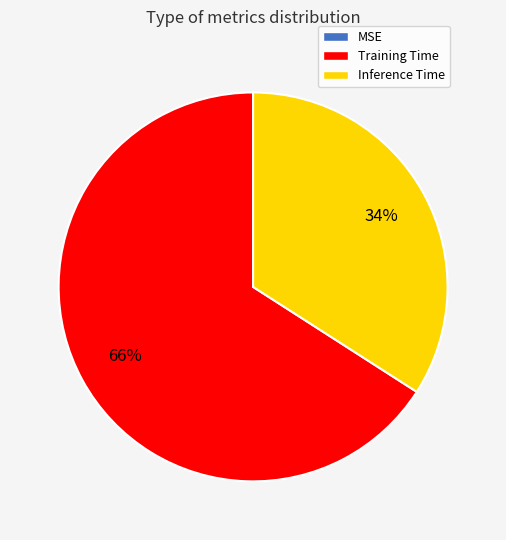

Which slice is the largest?

Training Time